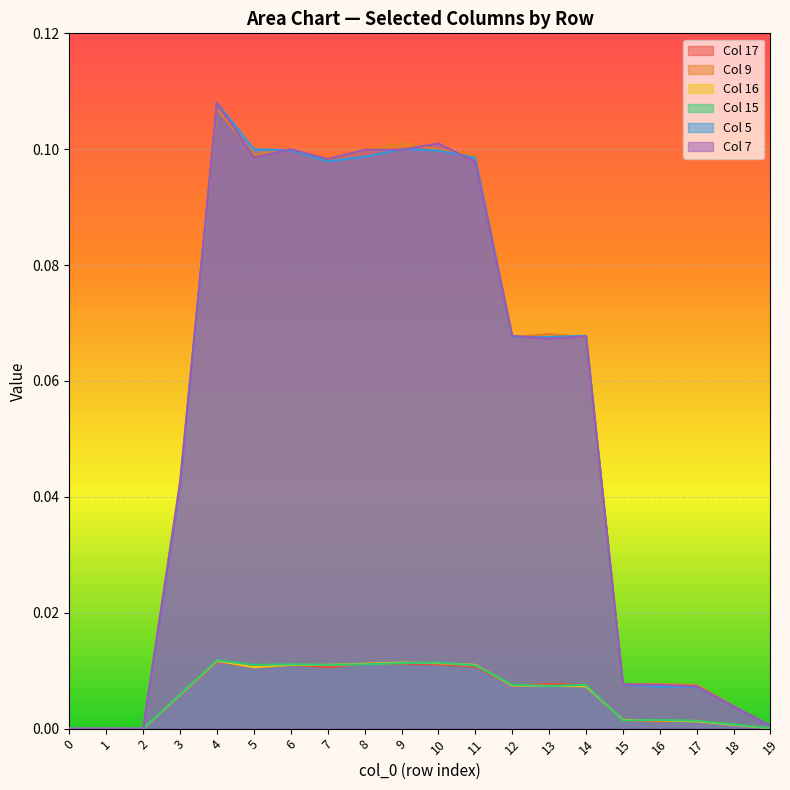

True or false: 7 has more than 2 points higher than both neighbors.

True